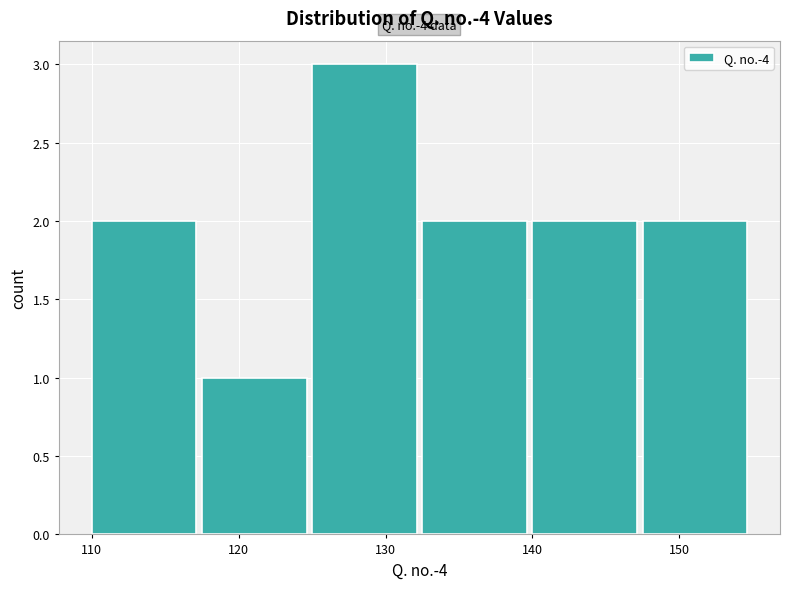

Which range on the x-axis has the tallest bar?

125.0 to 132.5